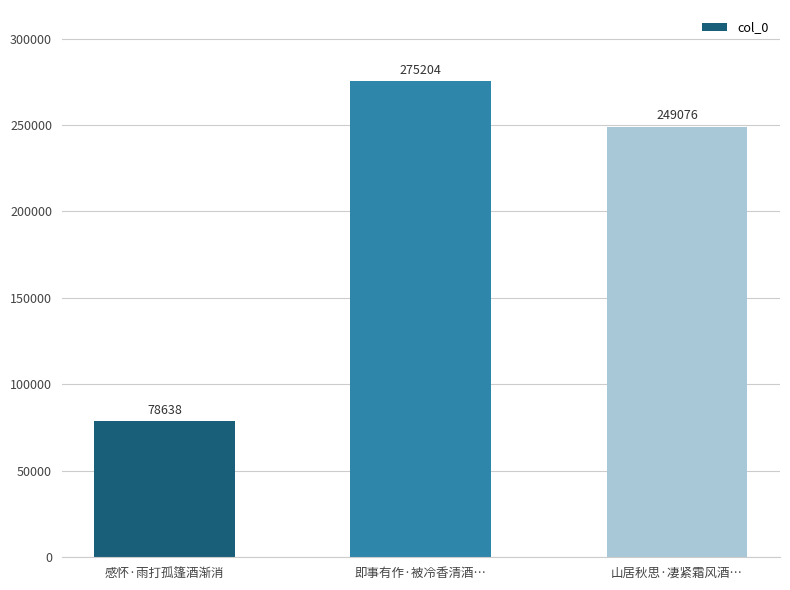

What value does the data have at 感怀·雨打孤篷酒渐消?

78638